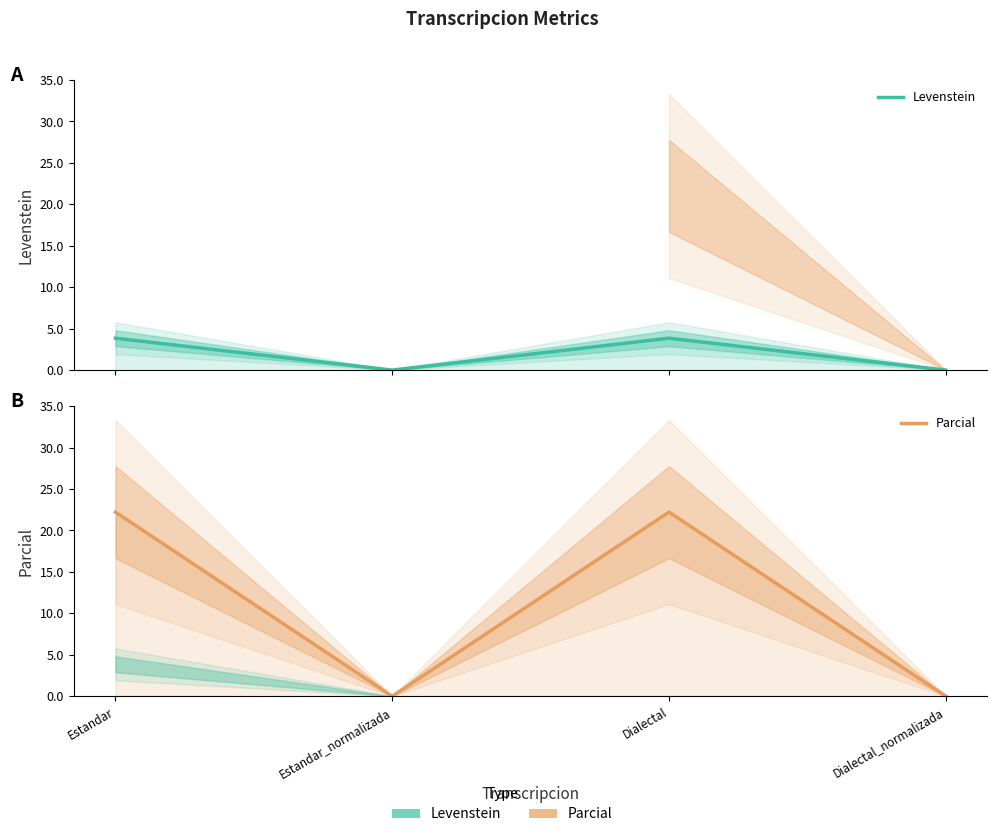

Count the number of data series in this chart.

2